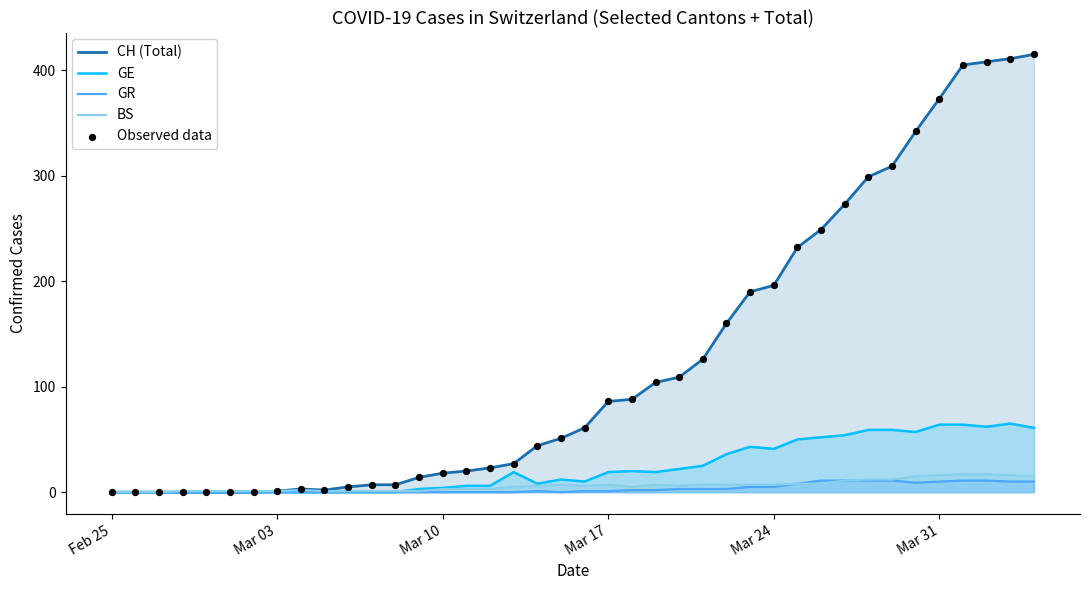

At how many categories does at least one series exceed 373?

4